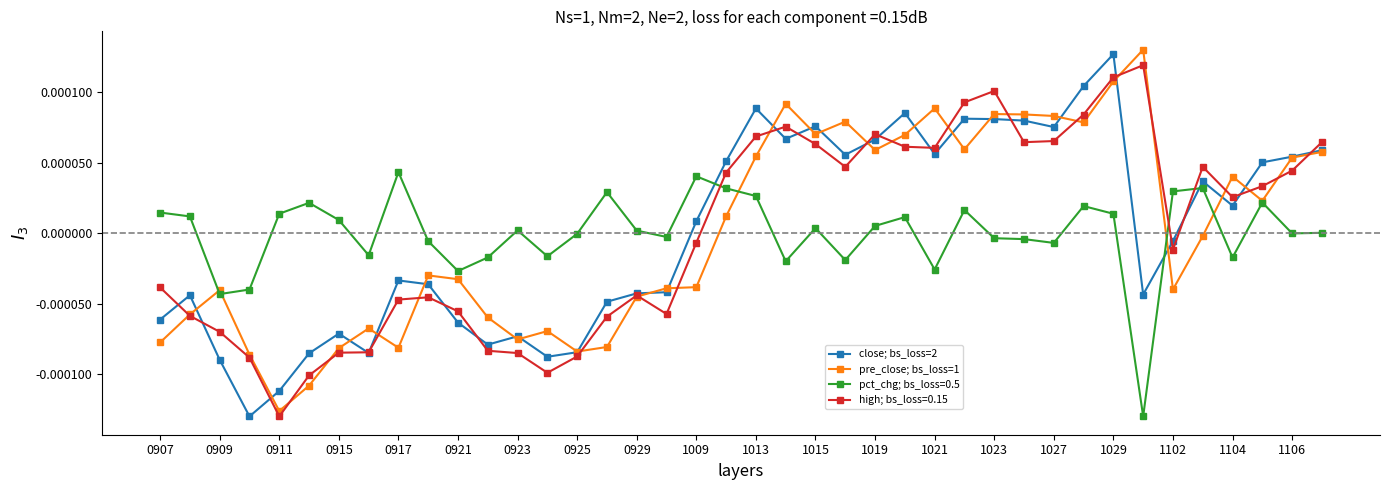

True or false: close; bs_loss=2 and pre_close; bs_loss=1 intersect in this chart.

True